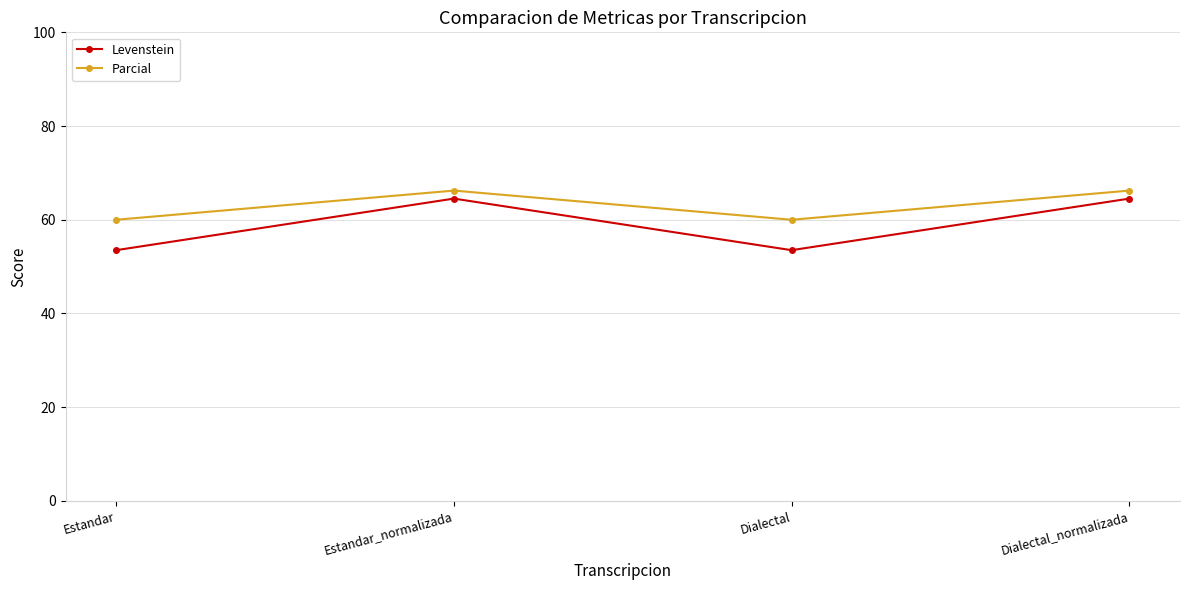

What is the lowest value of the Levenstein series?

53.5